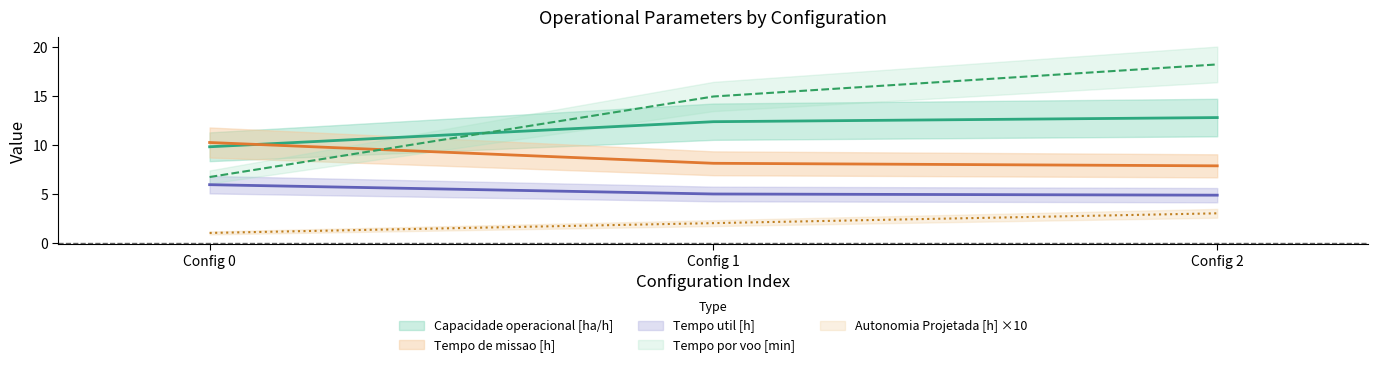

At how many categories does at least one series exceed 7?

3